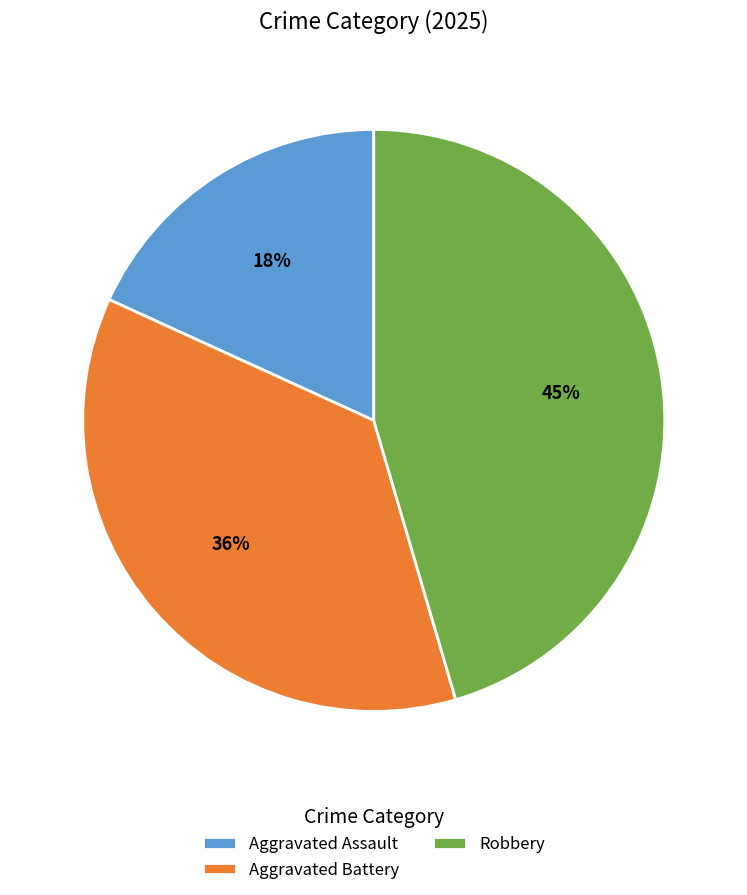

Between Robbery and Aggravated Assault, which is larger?

Robbery